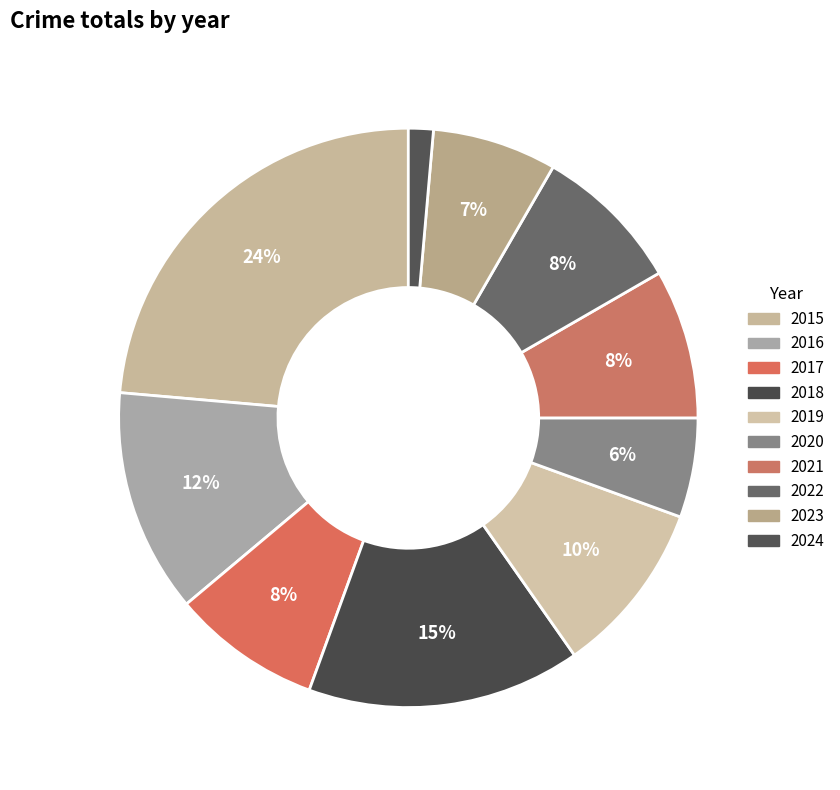

How many slices are in this pie chart?

10